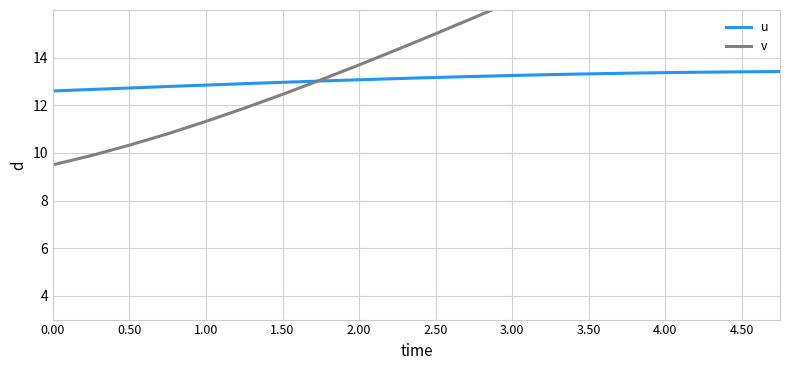

How many times do u and v cross each other?

1